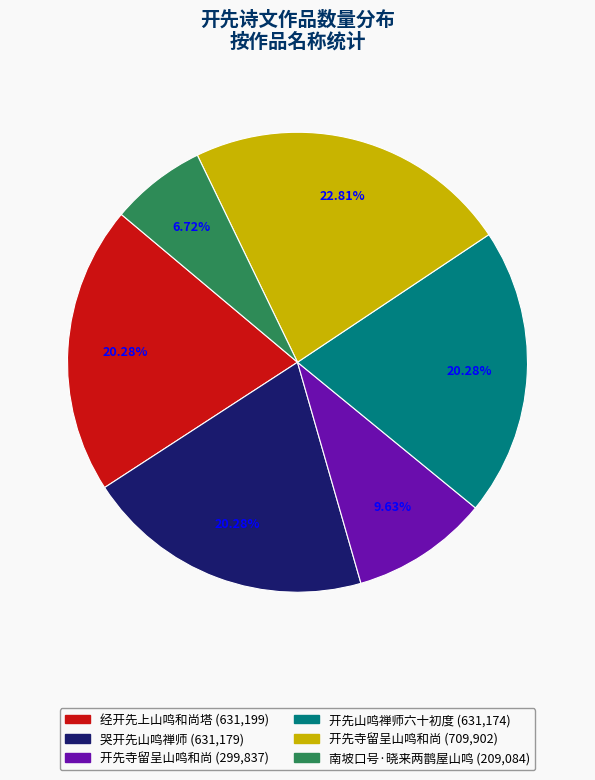

Is there any slice that represents more than half of the pie?

No